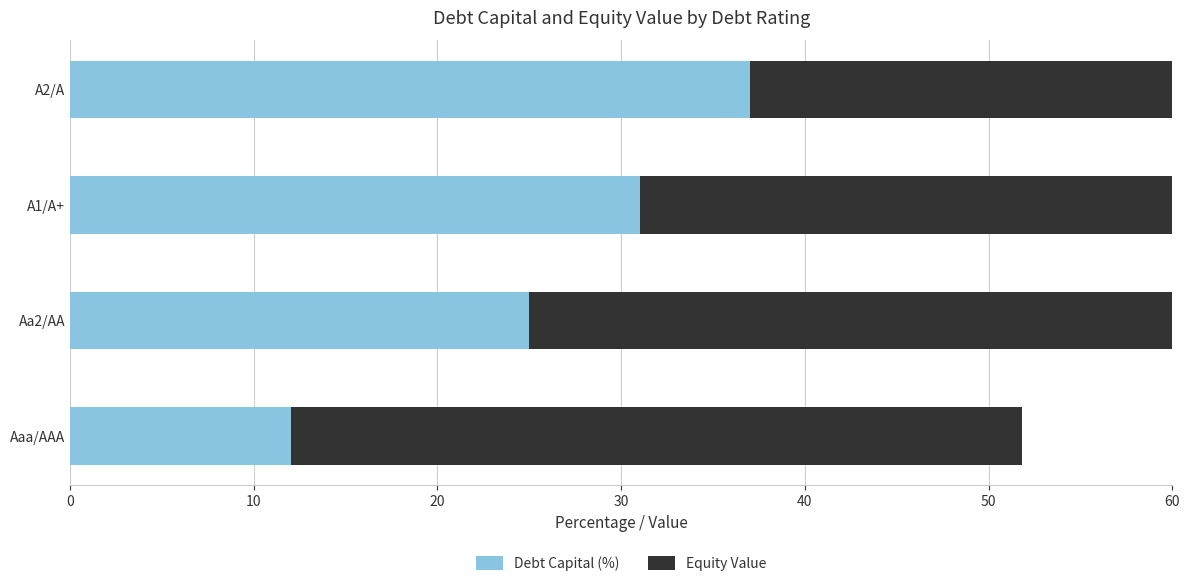

What is the sum of all Equity Value values?

137.7